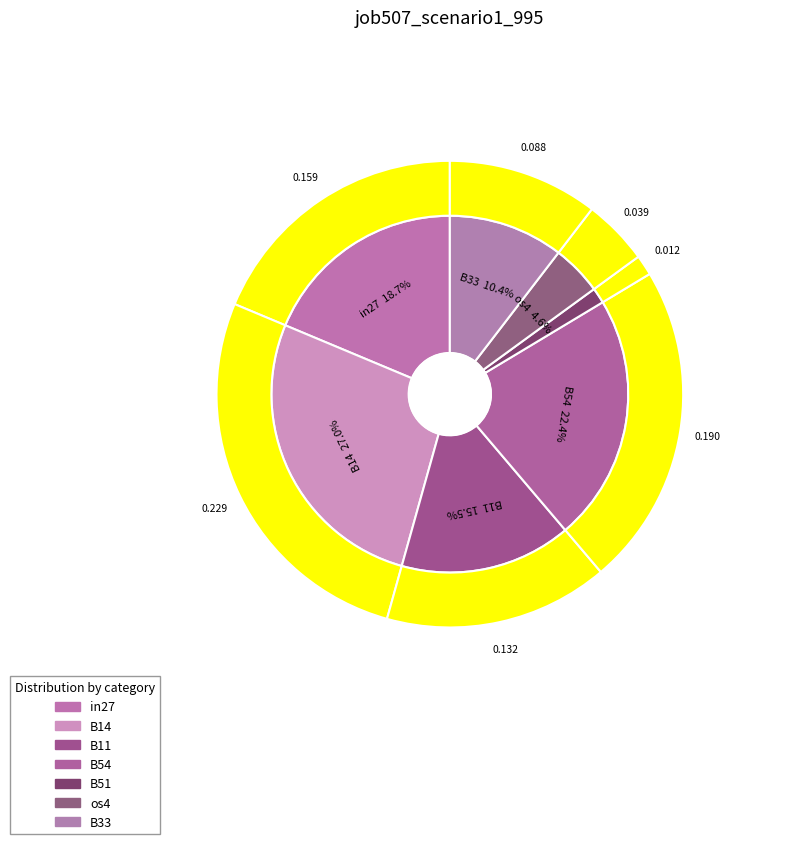

Which slice is the largest?

B14